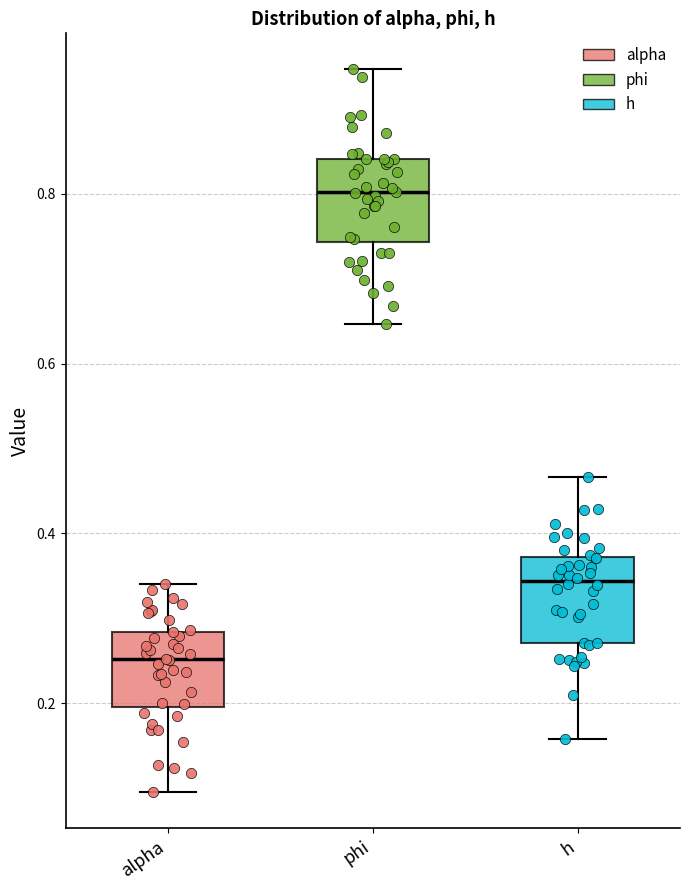

Which box's median line is the highest?

phi